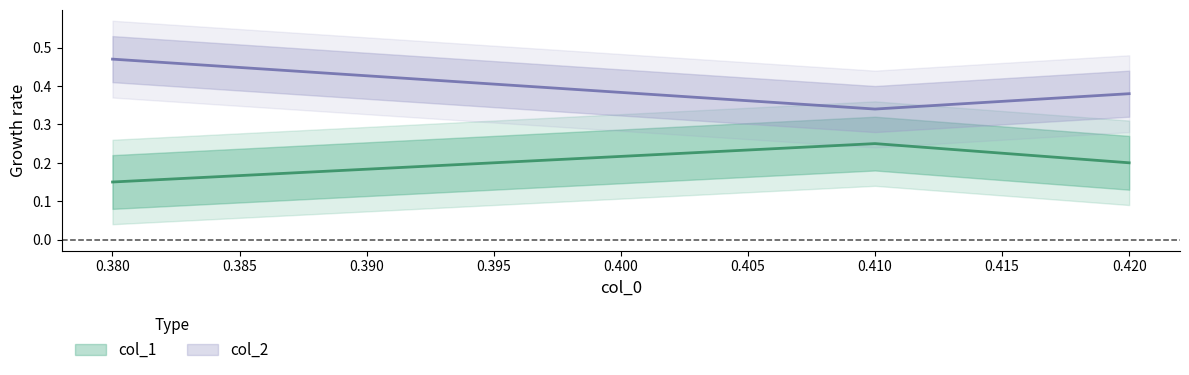

Is it true that col_1 equals 0.2 at 0.42?

True